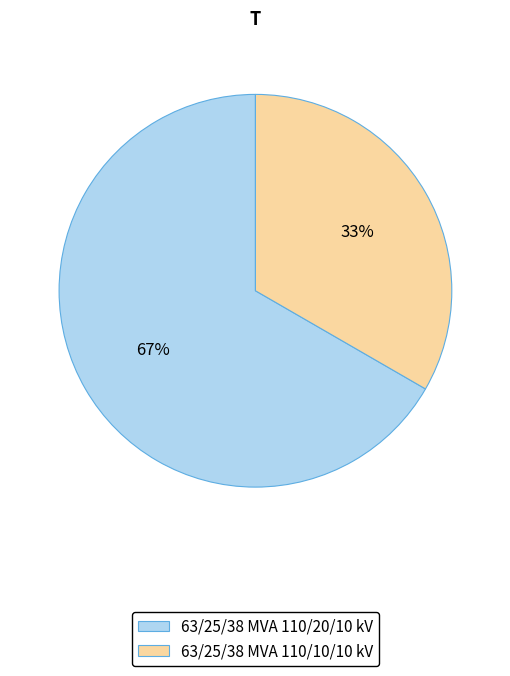

To the nearest percent, what is the combined percentage of 63/25/38 MVA 110/20/10 kV and 63/25/38 MVA 110/10/10 kV?

100%